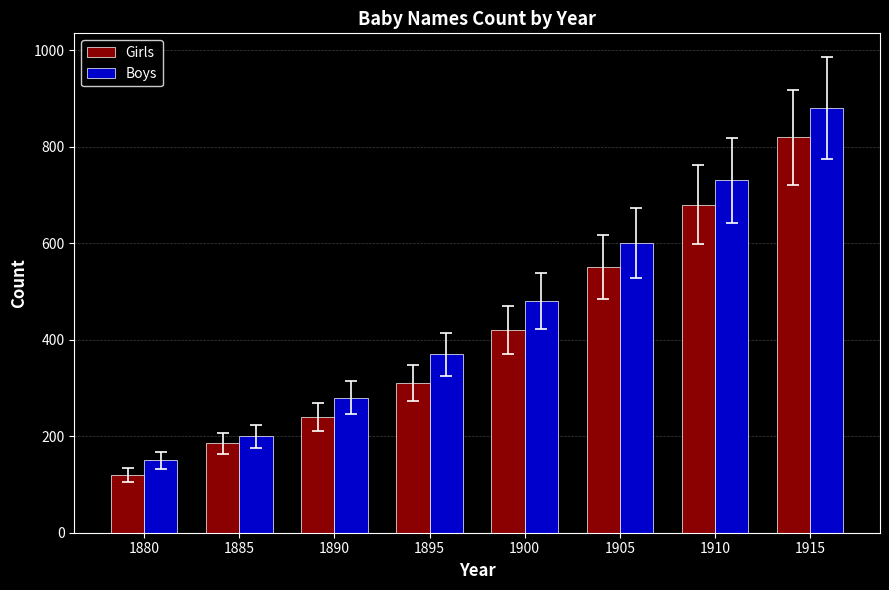

Rank the series by their maximum value, from lowest to highest.

Girls, Boys